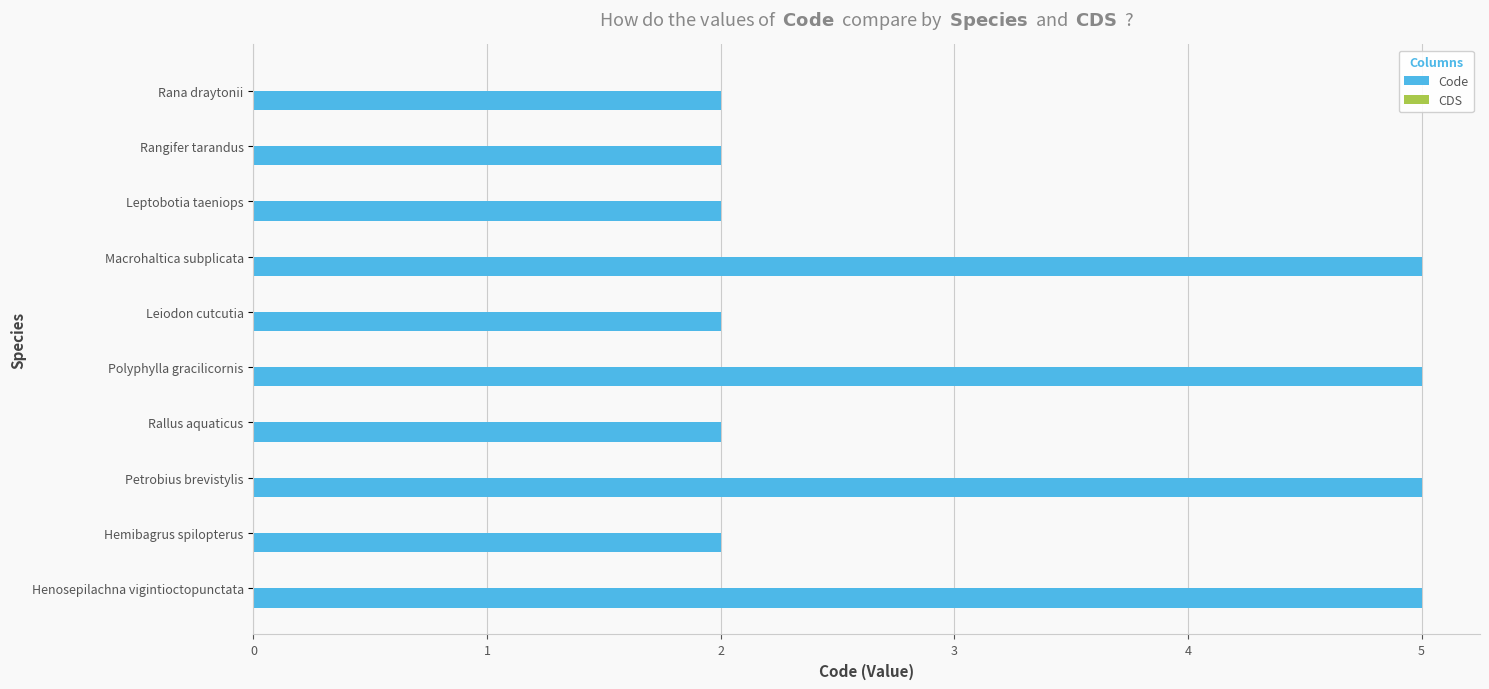

How many bars are there in total?

10